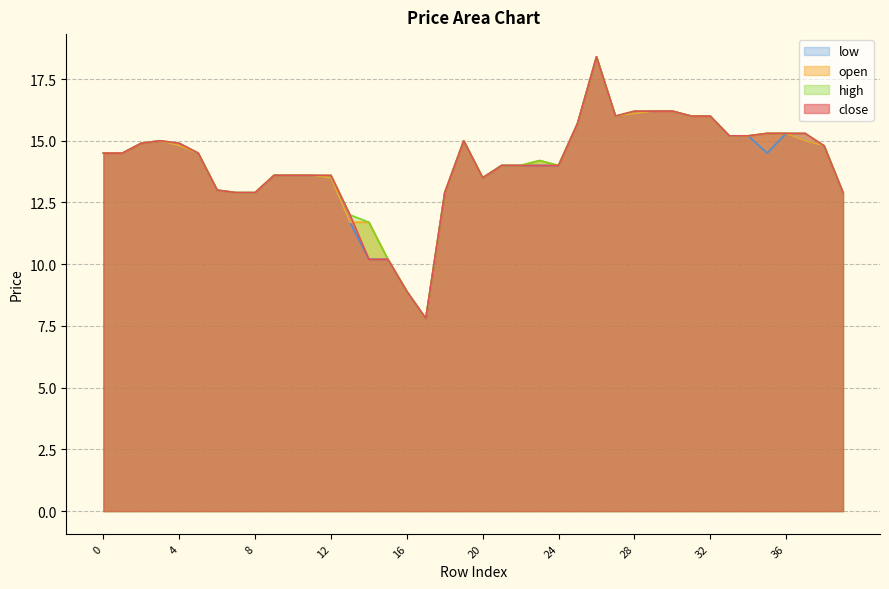

What are all the series names shown in the legend?

low, open, high, close